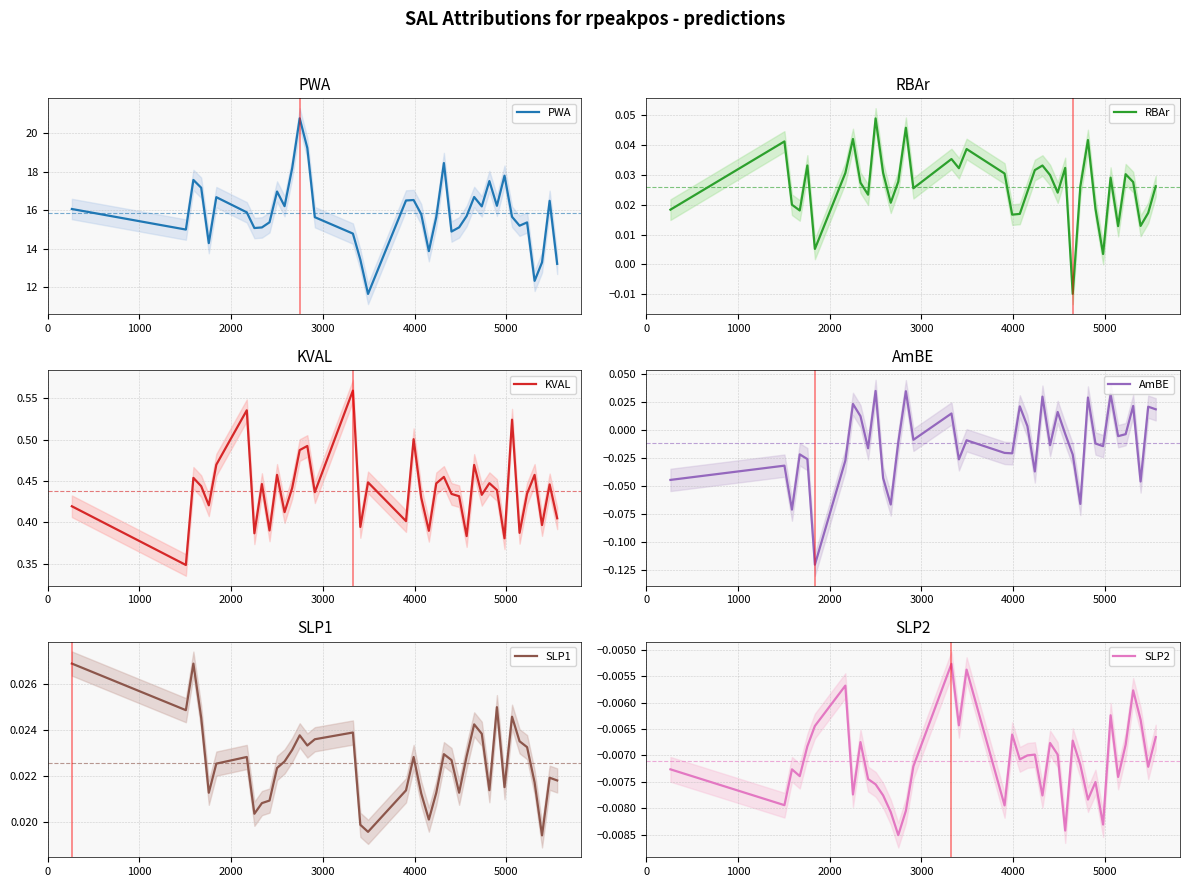

What is the maximum value for PWA?

20.8